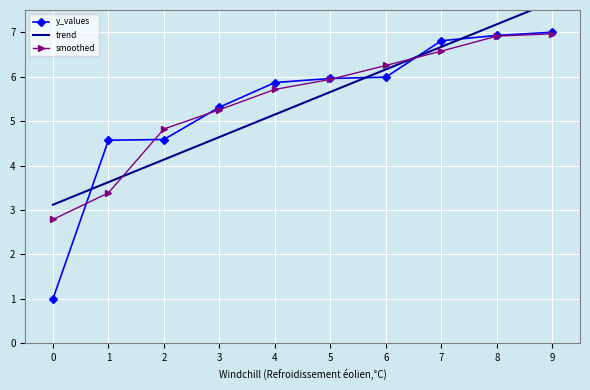

Reading left to right, transcribe all the data shown in this chart.

y_values: 1.0	4.6	4.6	5.3	5.9	6.0	6.0	6.8	6.9	7.0
trend: 3.1	3.6	4.1	4.6	5.1	5.7	6.2	6.7	7.2	7.7
smoothed: 2.8	3.4	4.8	5.3	5.7	5.9	6.3	6.6	6.9	7.0